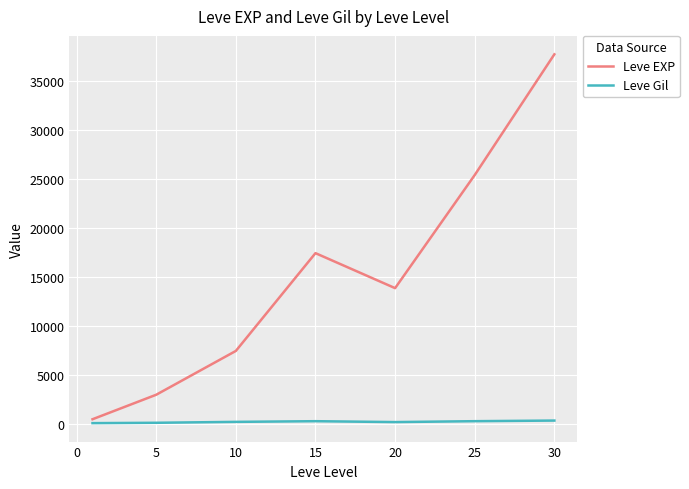

Which series has the widest spread of values?

Leve EXP